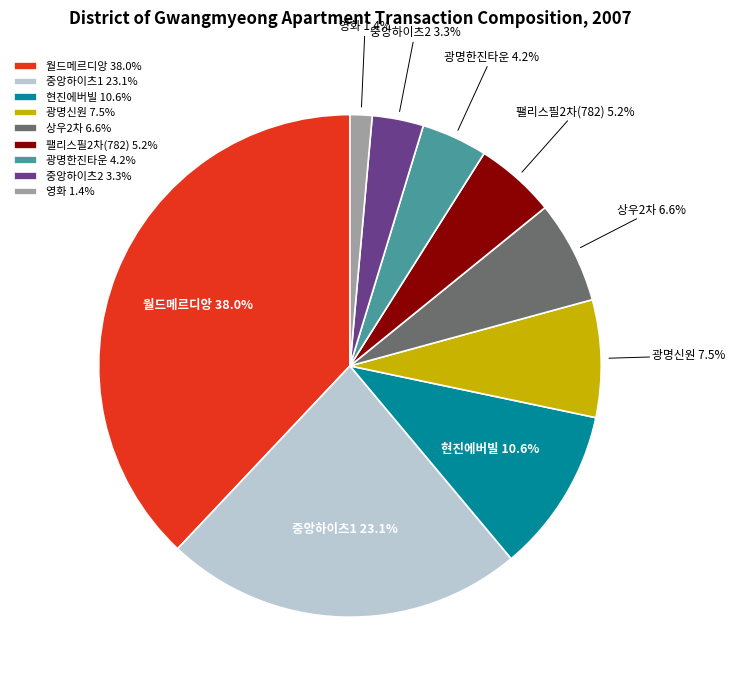

To the nearest percent, what portion does 중앙하이츠1 represent?

23%